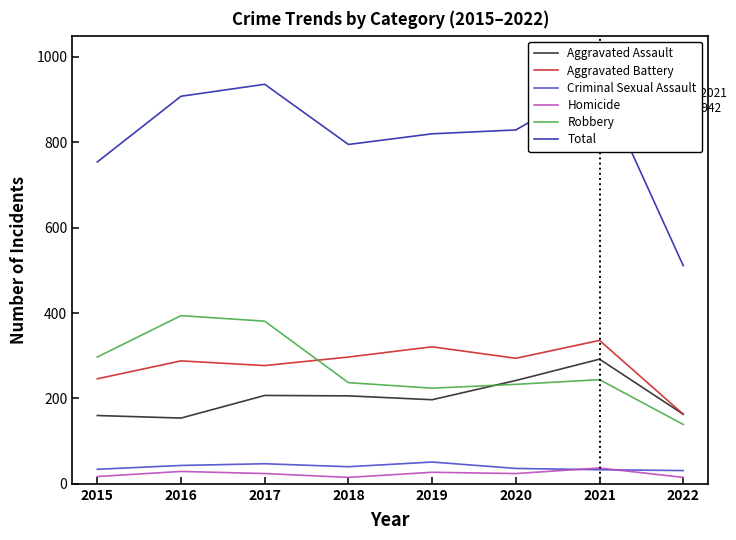

Which category has the highest value in the Criminal Sexual Assault series?

2019